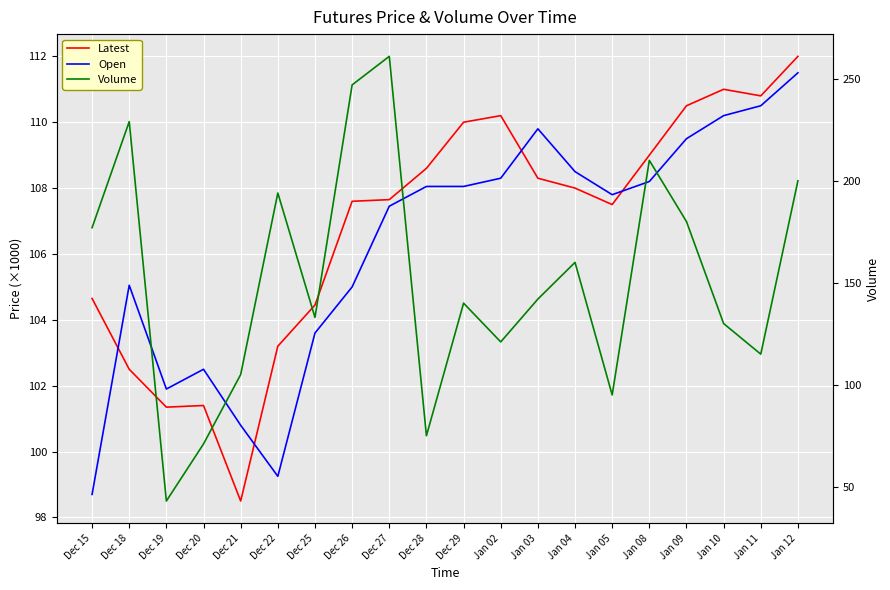

Where is the first local maximum for Latest?

Dec 20